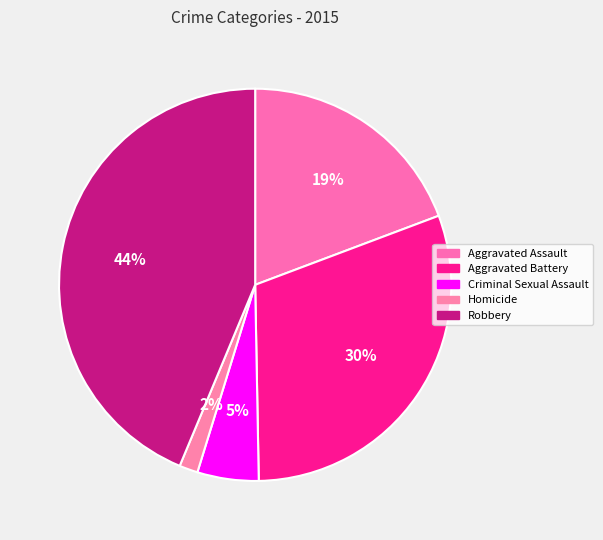

True or false: Criminal Sexual Assault accounts for 1% of the total.

False